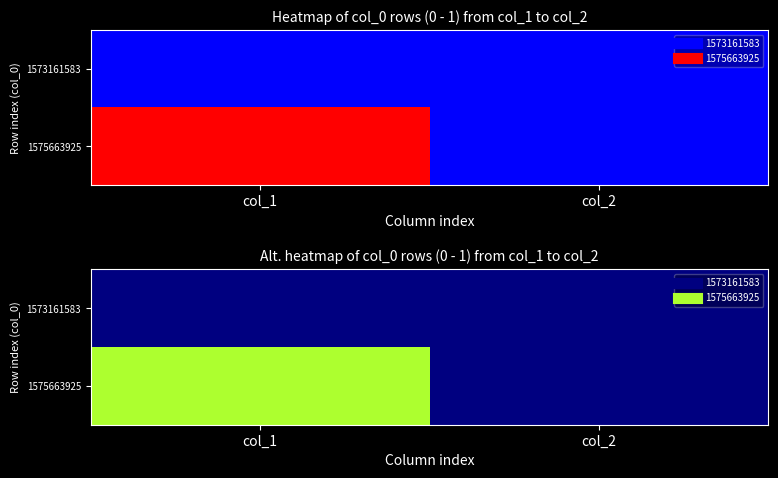

Rank the series by their average value, from highest to lowest.

1575663925, 1573161583